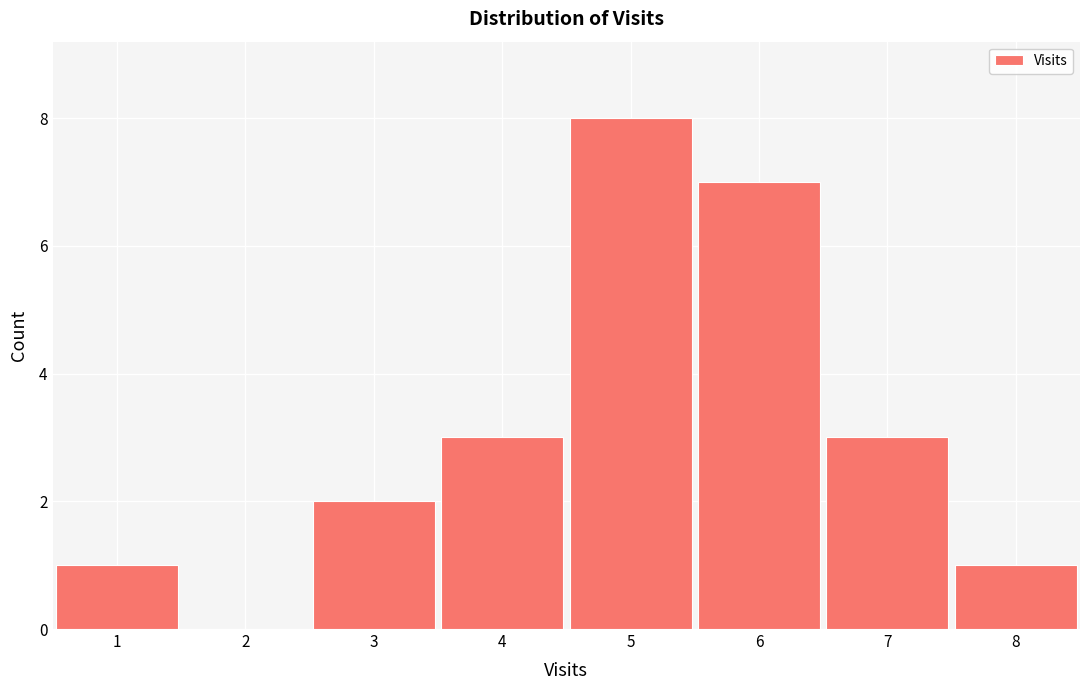

Reading left to right, transcribe this chart: for each bar, give the range it covers on the x-axis and its height. The values are not printed on the chart, so give them approximately, as read against the axis.

0.5 to 1.5: 1
1.5 to 2.5: 0
2.5 to 3.5: 2
3.5 to 4.5: 3
4.5 to 5.5: 8
5.5 to 6.5: 7
6.5 to 7.5: 3
7.5 to 8.5: 1